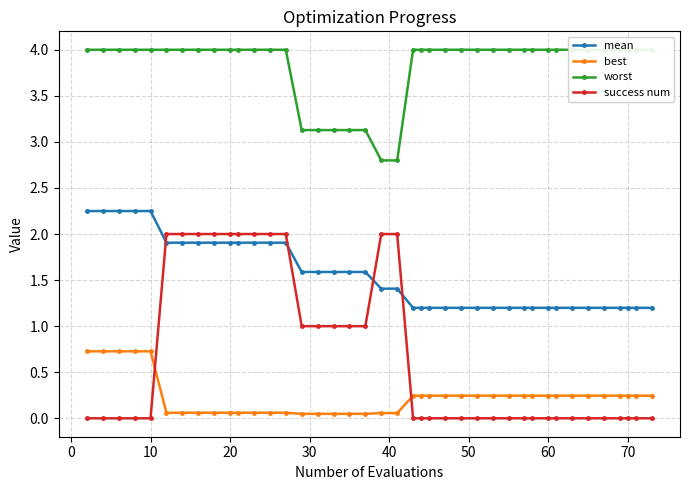

Is this an area chart (filled region under the line)?

No